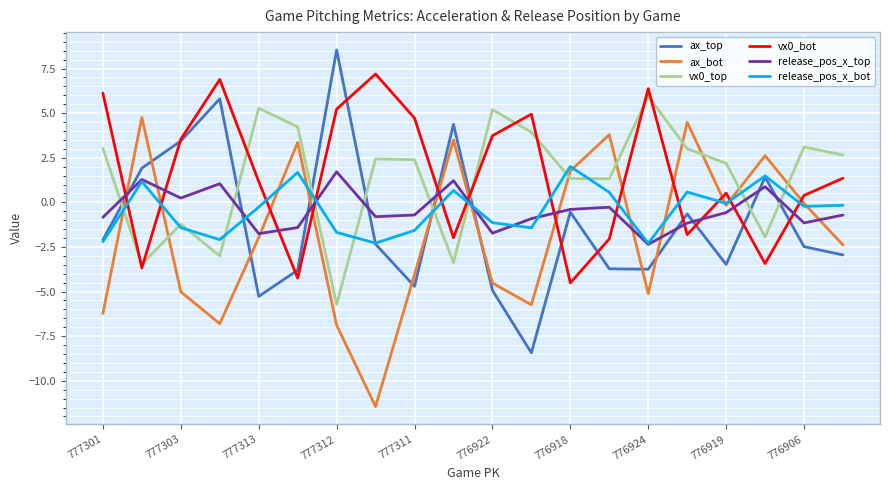

What is the highest value of the vx0_bot series?

7.2